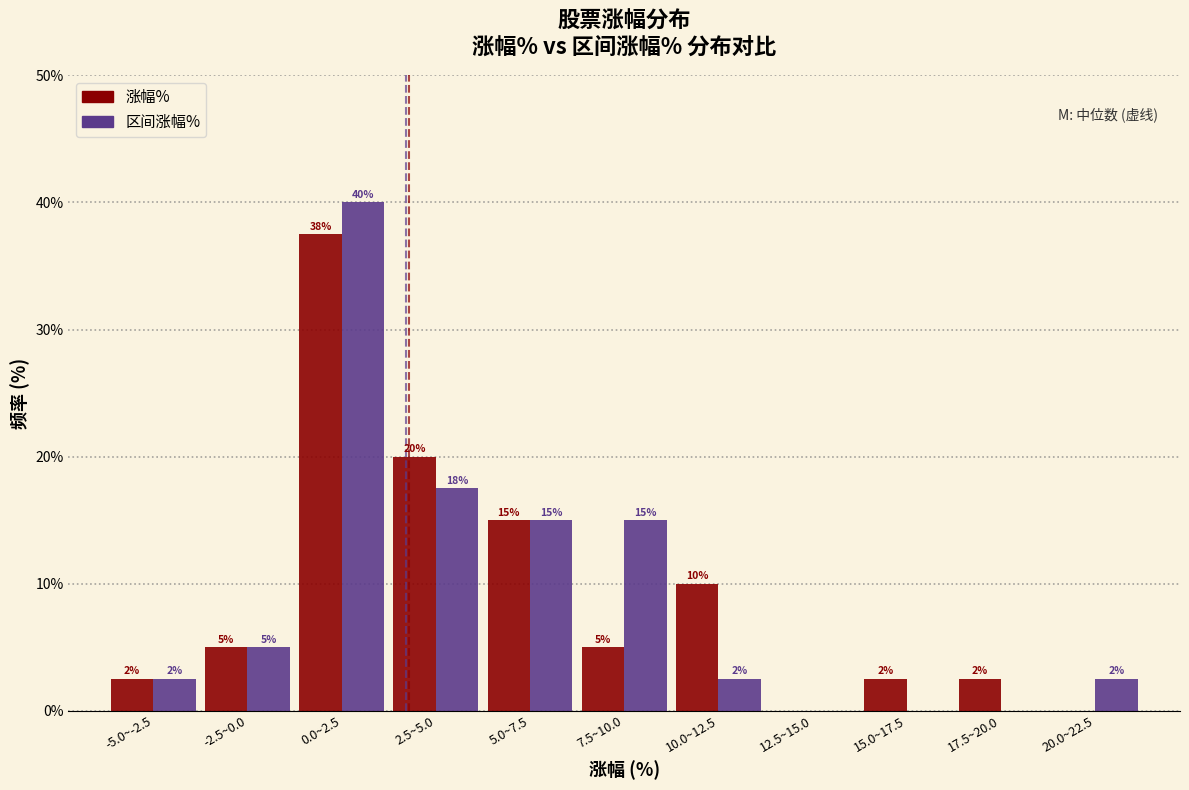

Is it true that 区间涨幅% equals 0.9 at 10.0~12.5?

False